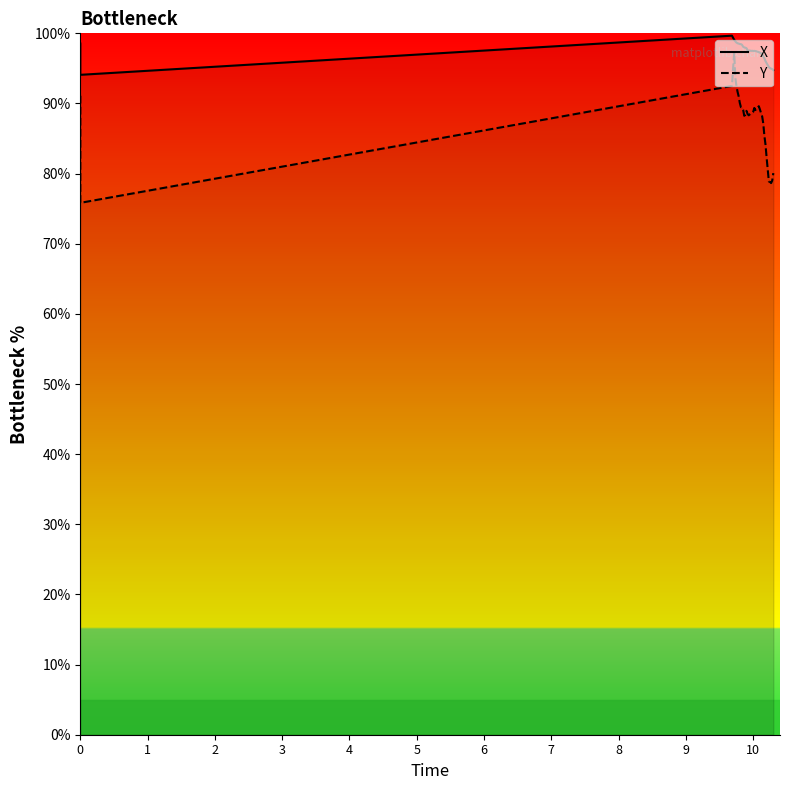

List the series in order of their peak value, lowest first.

Y, X